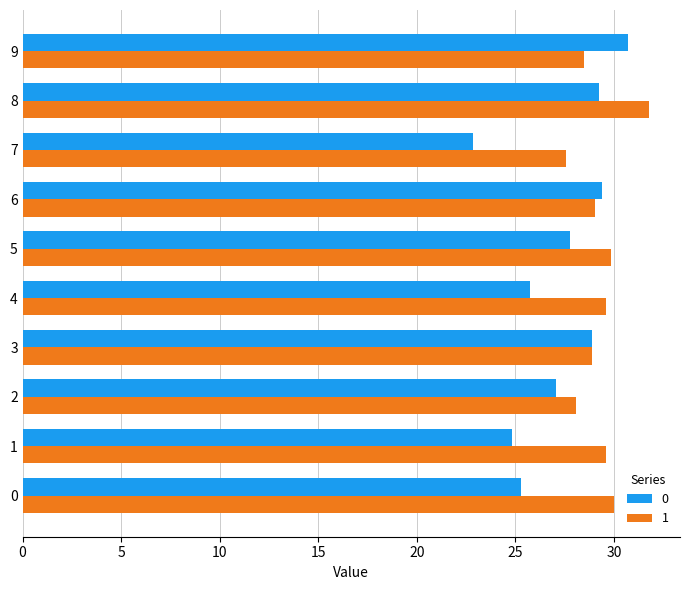

Read the 0 value at 2.

27.1